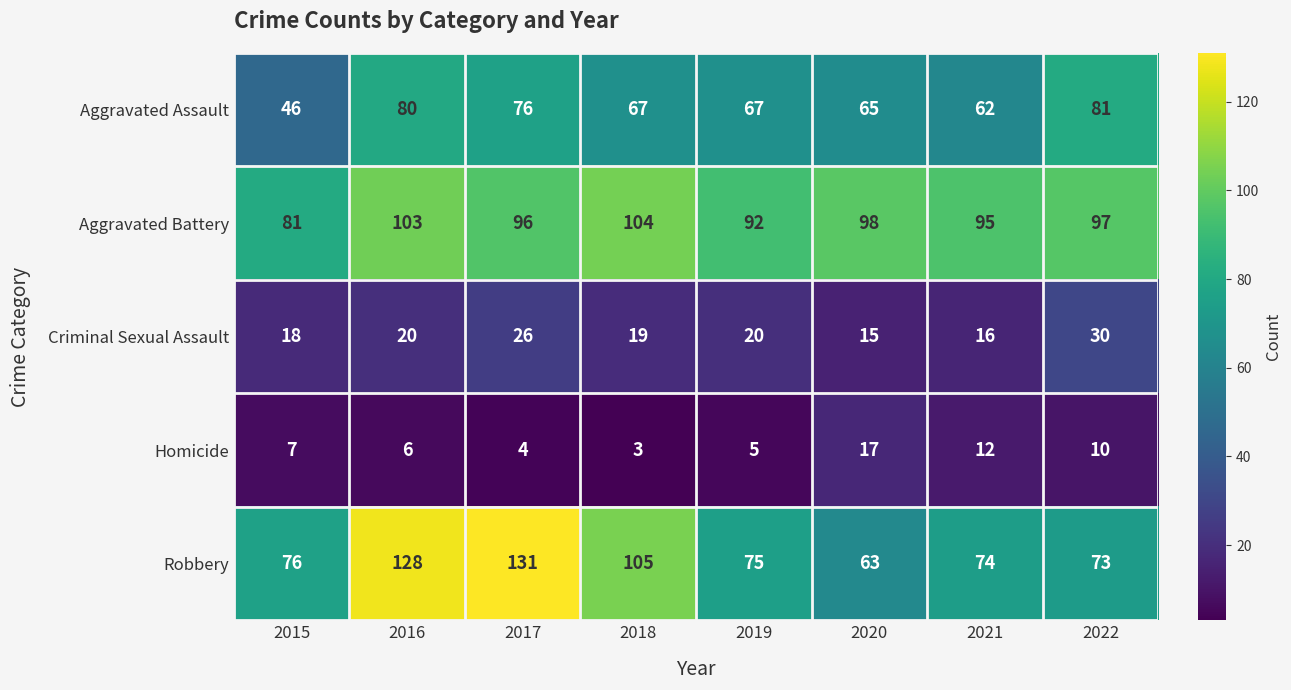

At which category is the sum across all series the highest?

2016